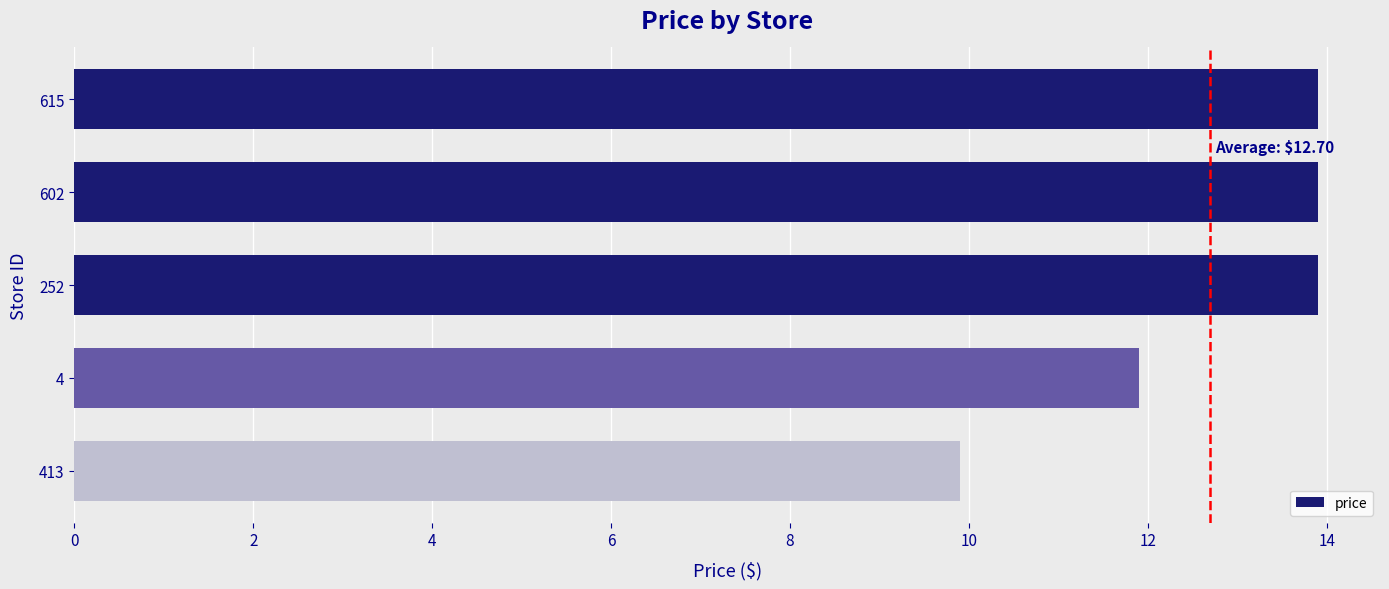

What is the label of the 5th bar from the bottom?

615